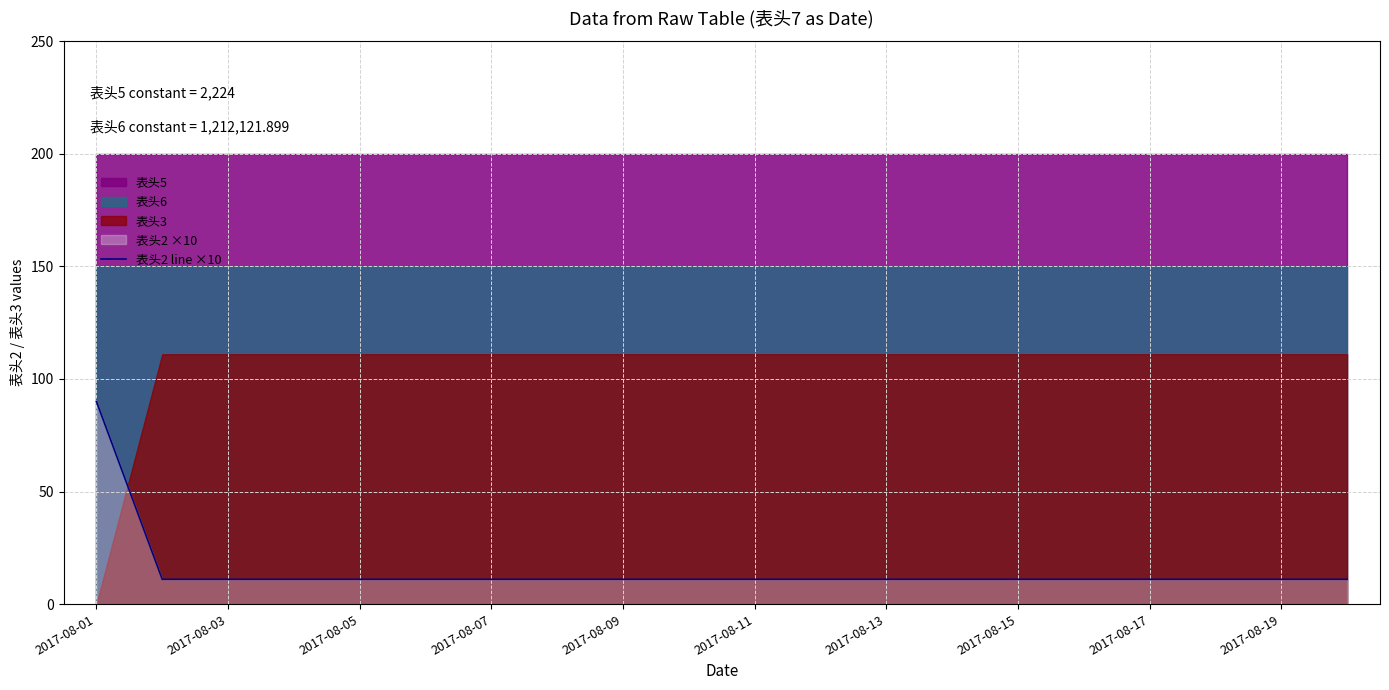

The value at 19 is 11. True or false?

True